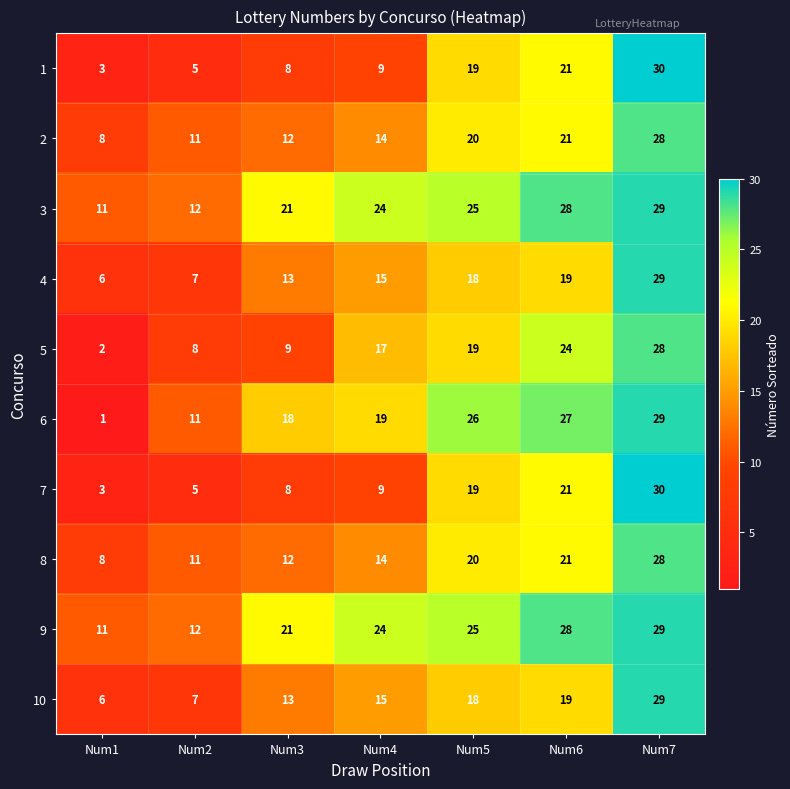

Read the 6 value at Num3, to the nearest 5.

20